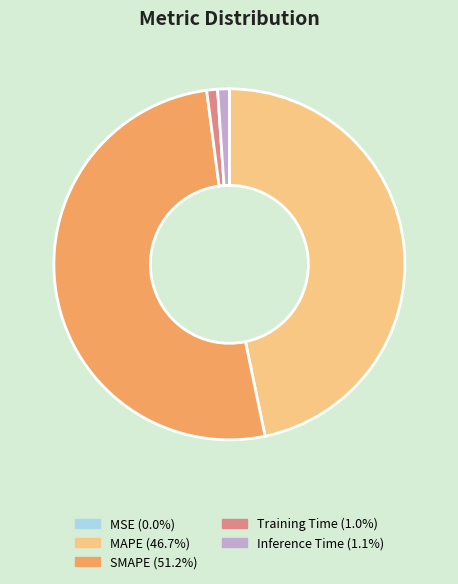

What is the largest slice in the pie chart?

SMAPE